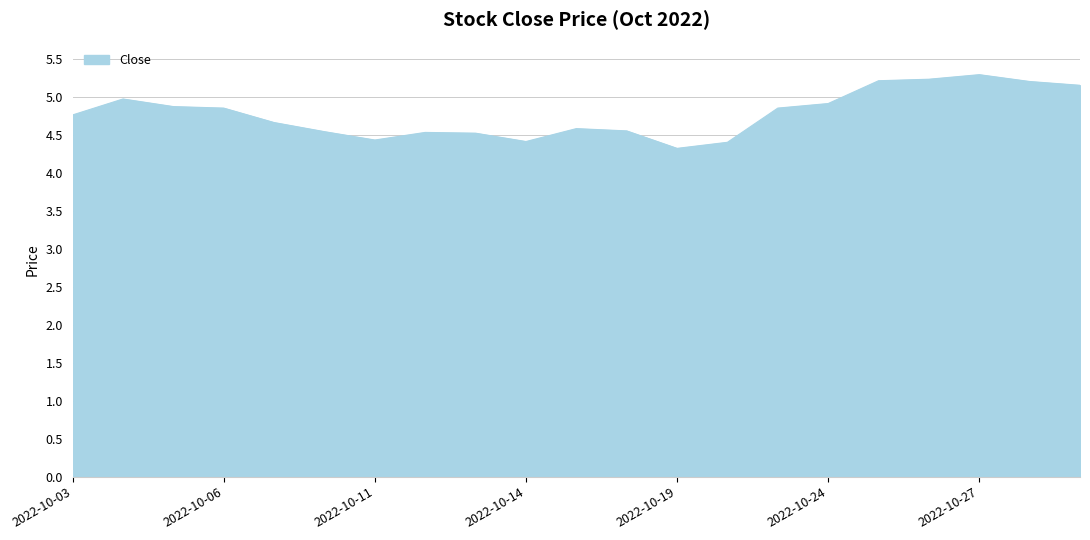

What is the minimum value shown in the chart?

4.3